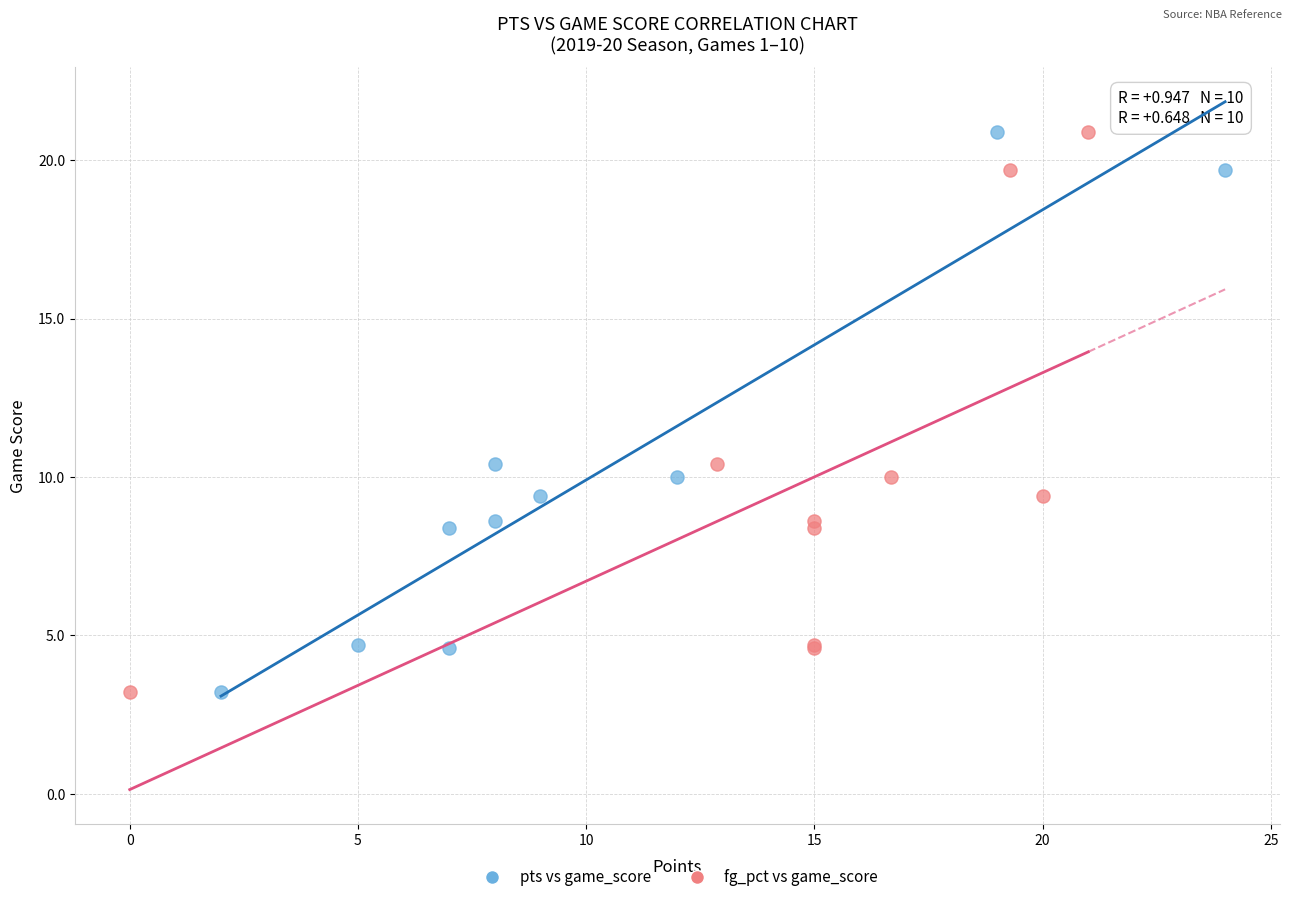

What are all the series names shown in the legend?

pts vs game_score, fg_pct vs game_score